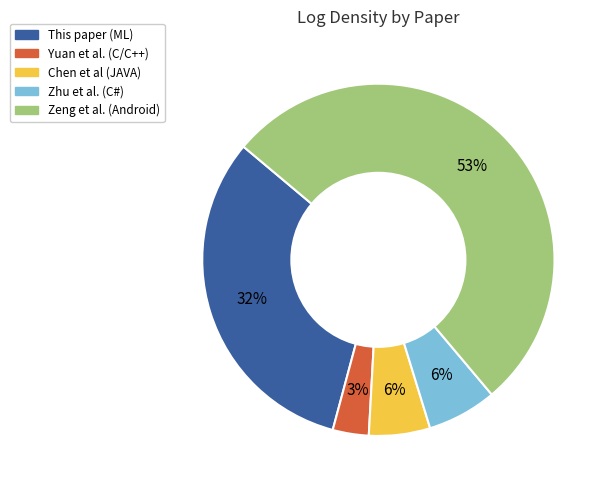

How many segments does this pie chart have?

5